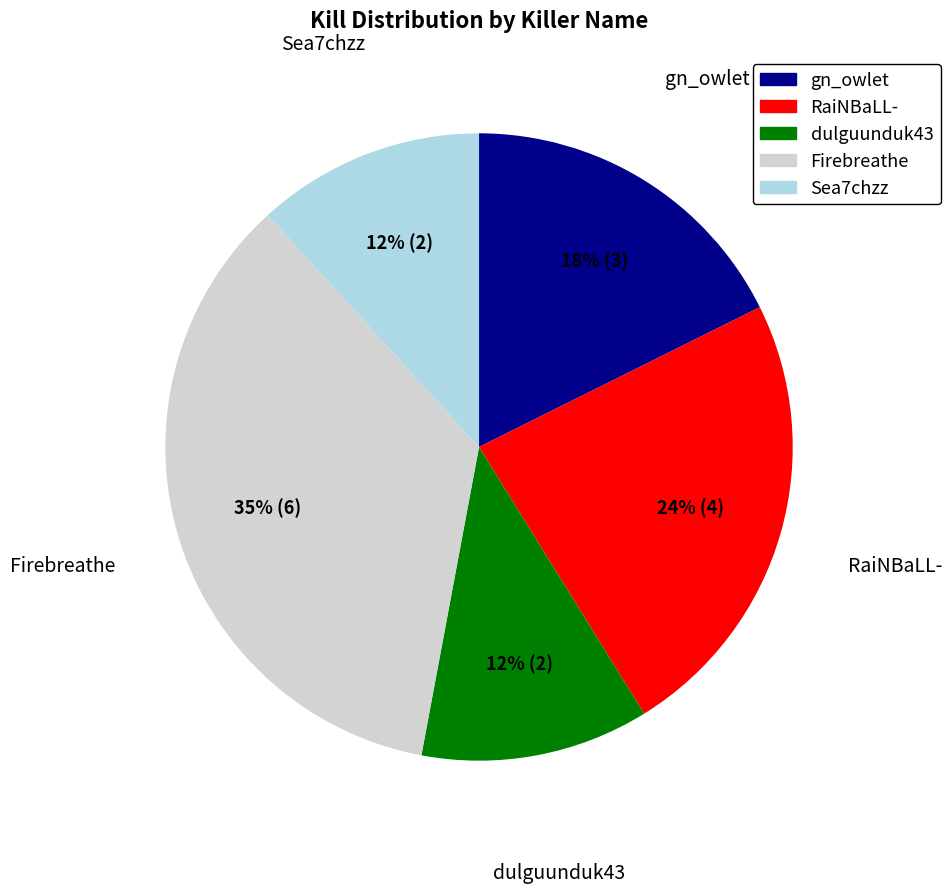

To the nearest percent, what portion does dulguunduk43 represent?

12%